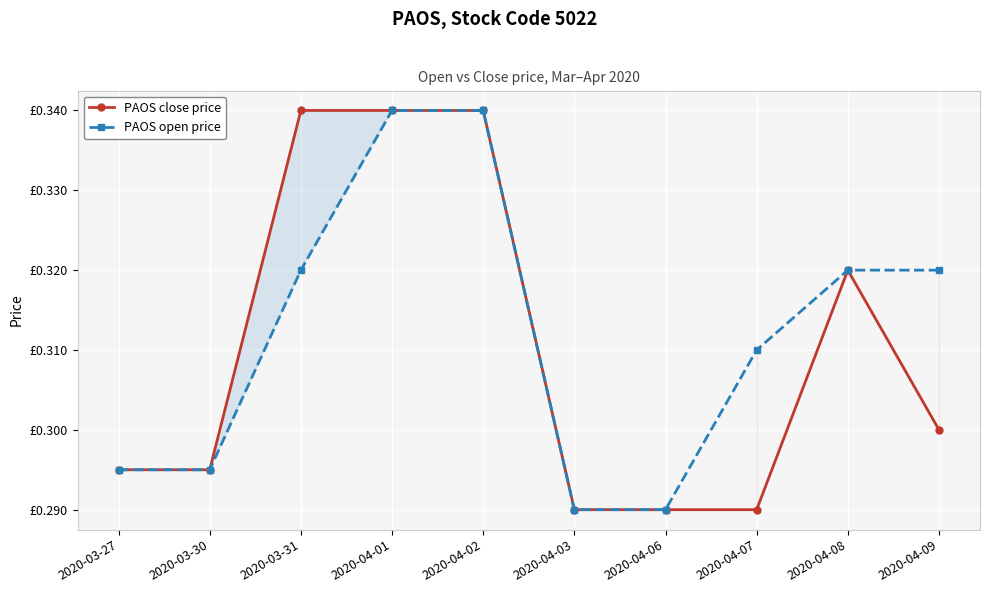

What is the average value of the PAOS close price series?

0.3